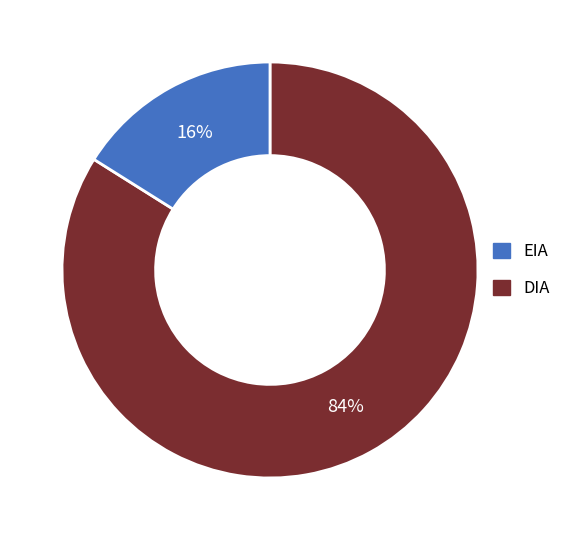

Is there any slice that represents more than half of the pie?

Yes